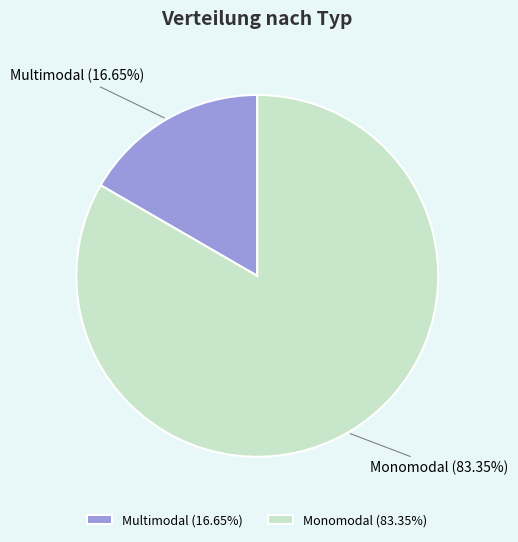

The Multimodal slice represents 7% of the pie. True or false?

False